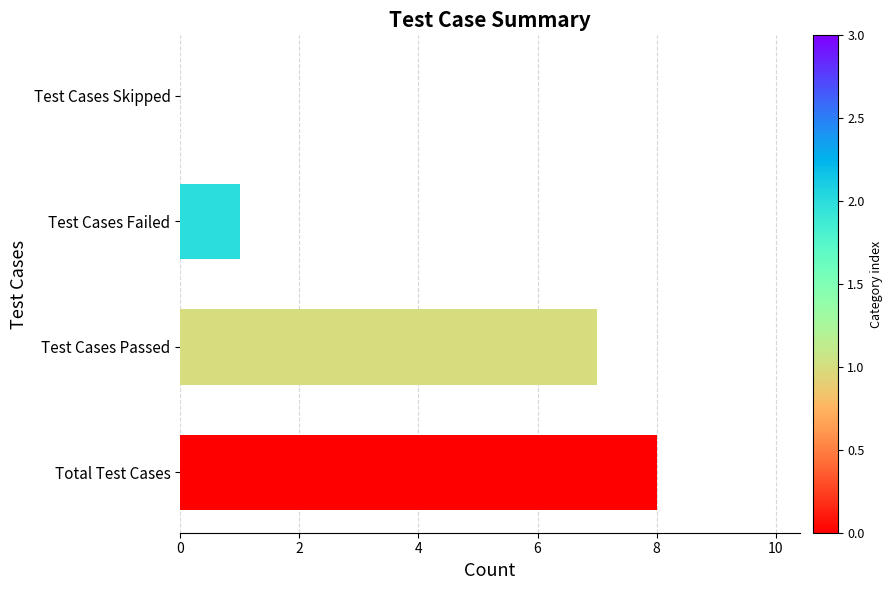

How many values are above zero?

3